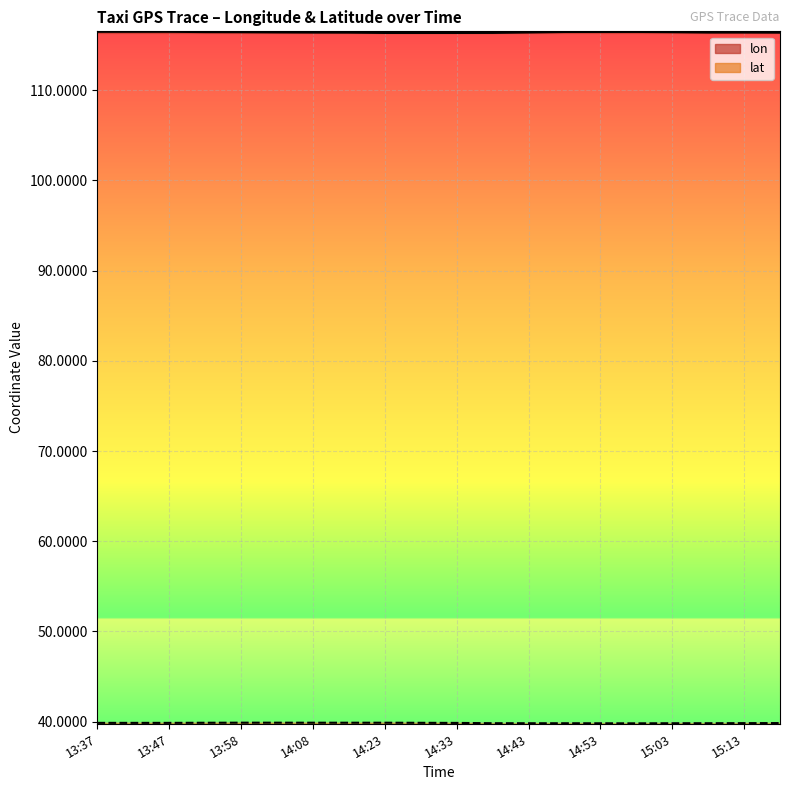

What is the label of the 20th point from the left?

15:18